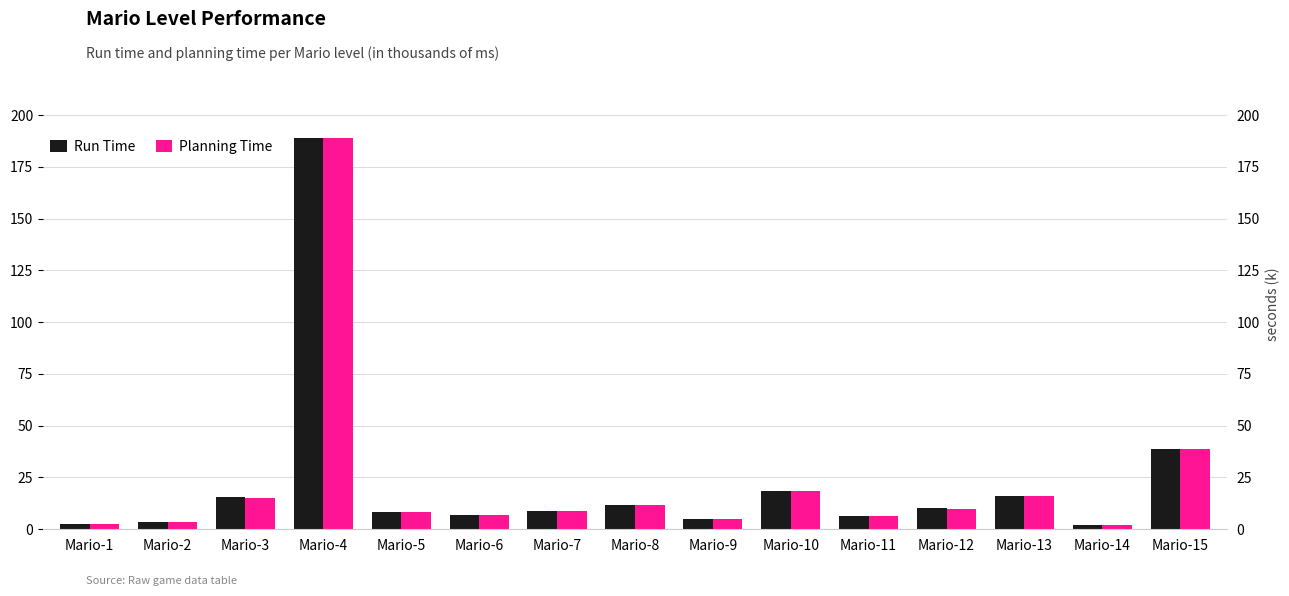

What is the difference between the maximum and minimum values in the Run Time series?

186.8